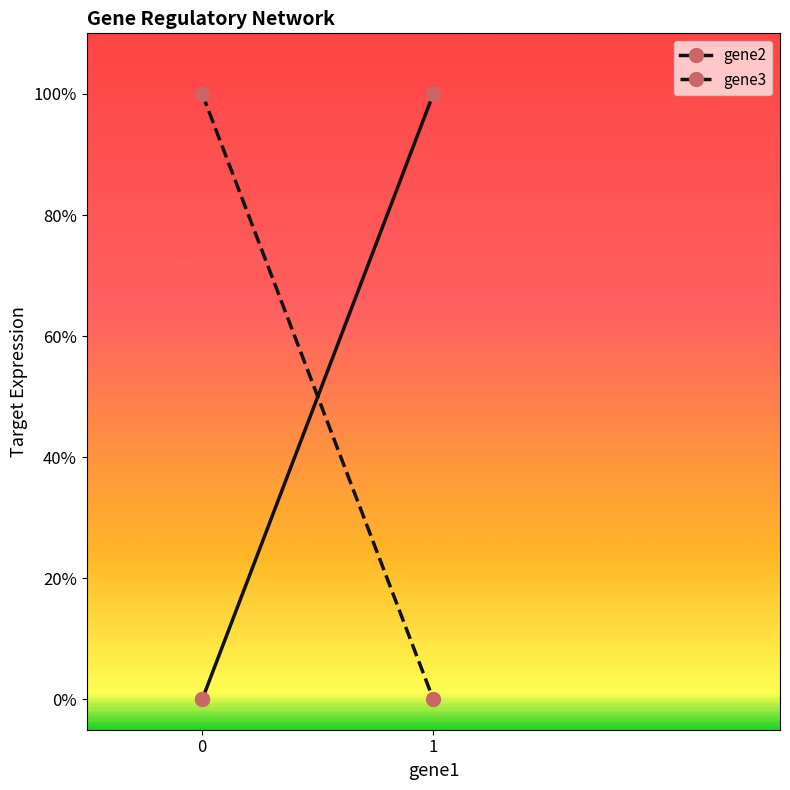

True or false: gene3 has a value of 0 at 0.

False